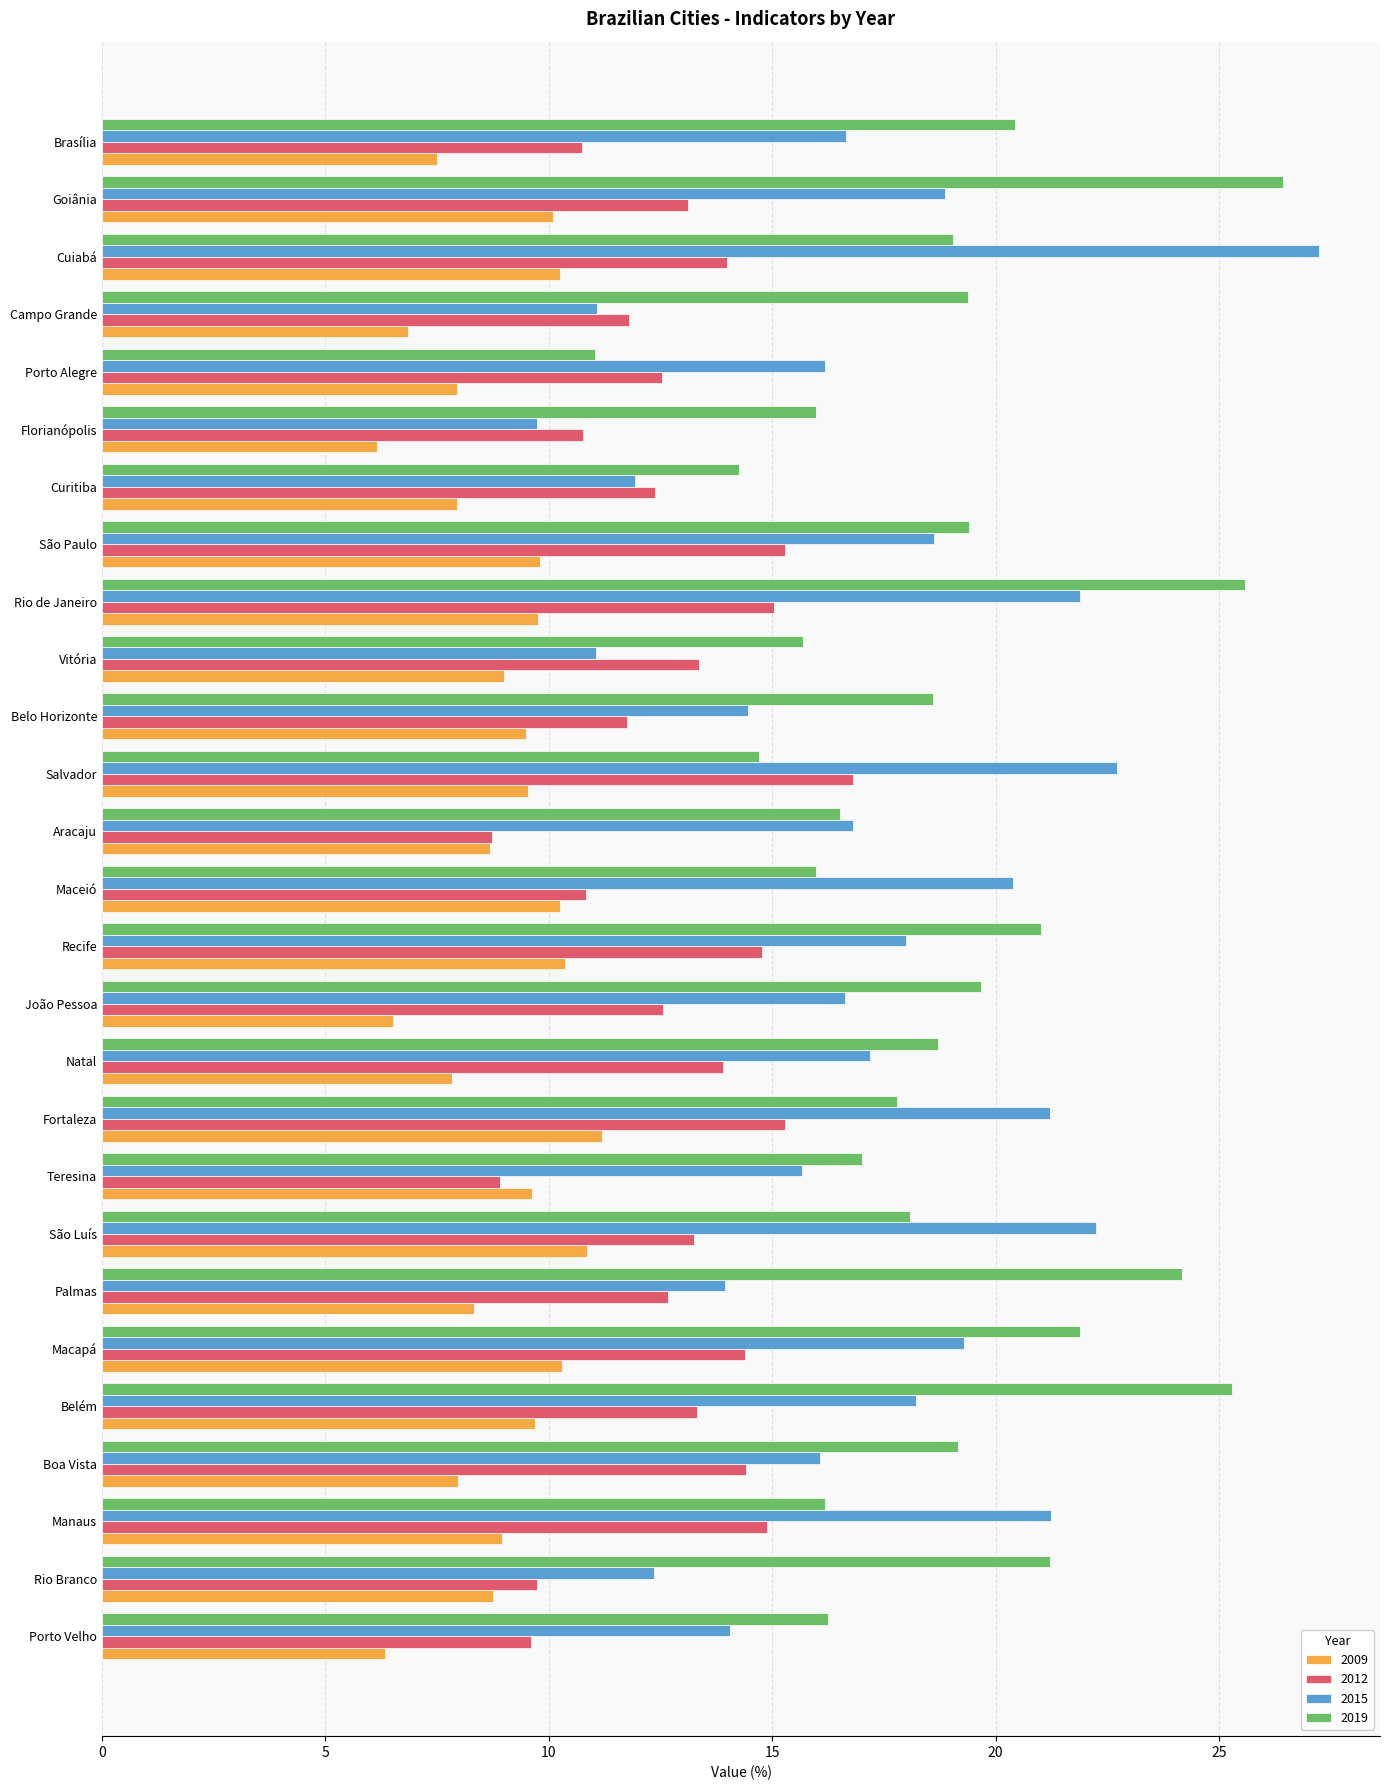

What is the minimum value shown in the chart?

6.1